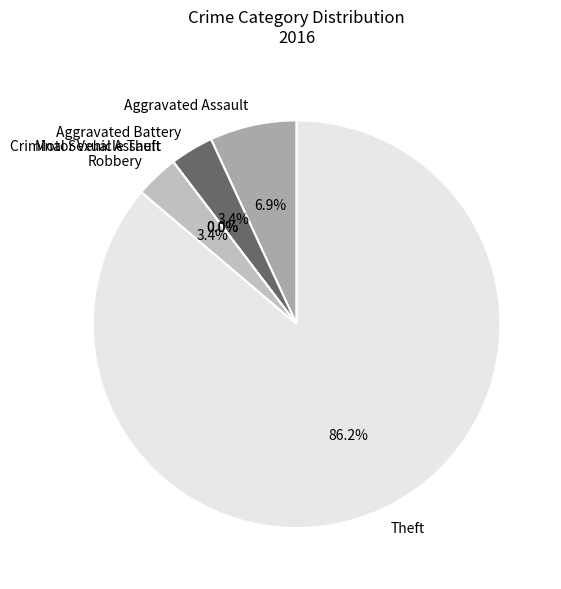

What is the smallest slice in the pie chart?

Criminal Sexual Assault